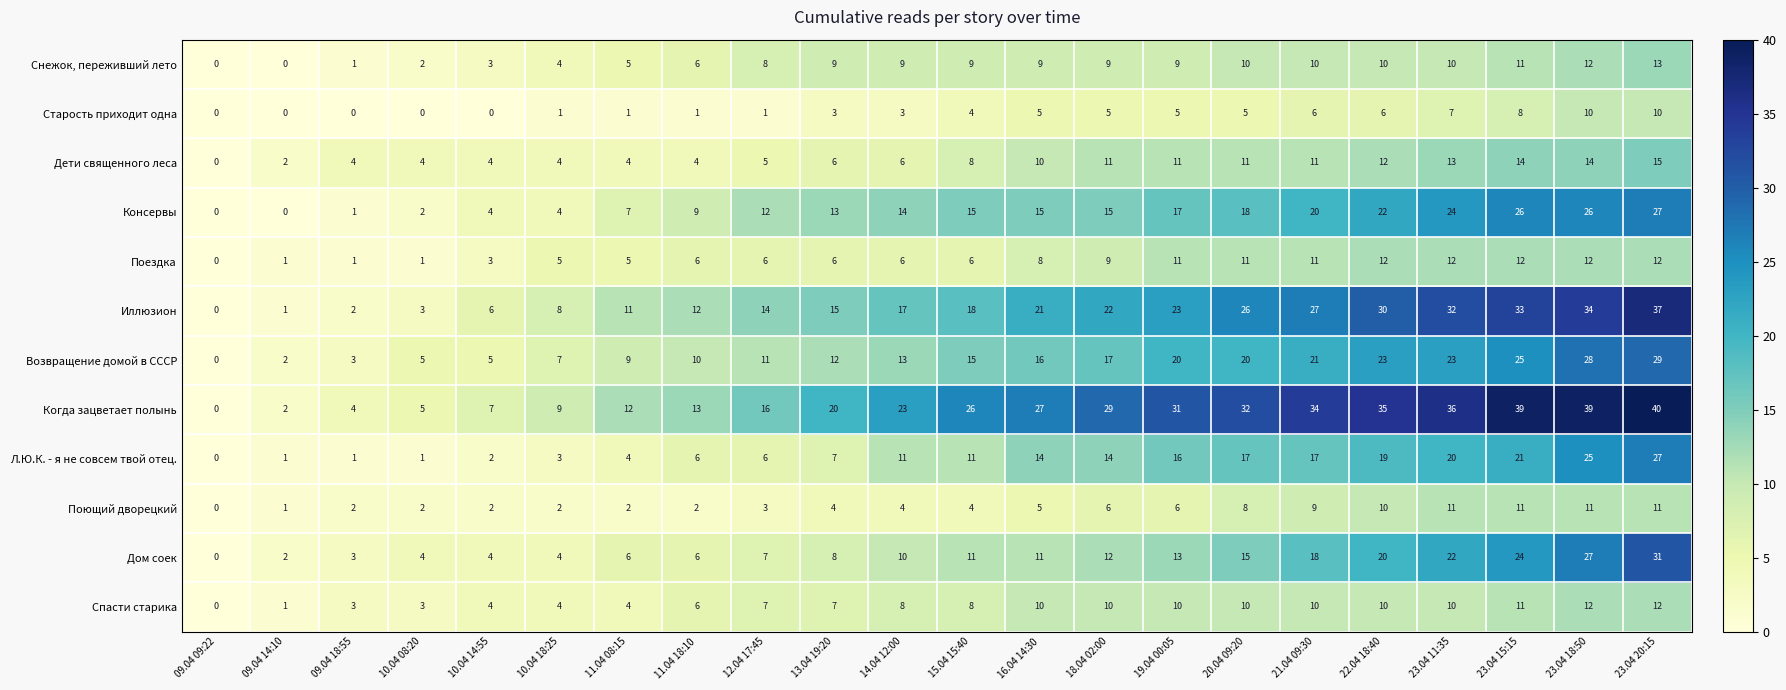

Which series has the largest total across all categories?

Когда зацветает полынь